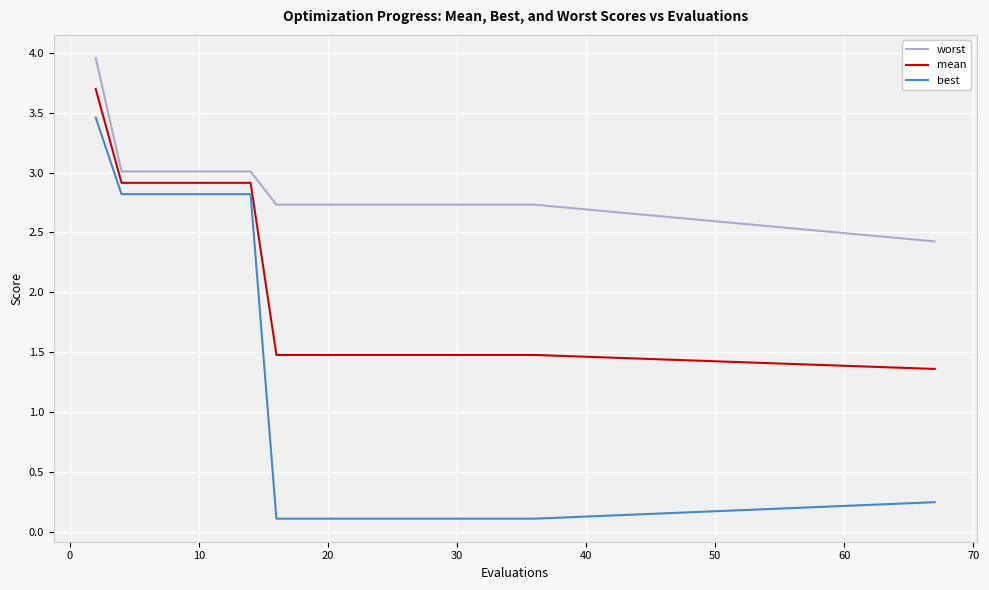

What is the maximum value for mean?

3.7